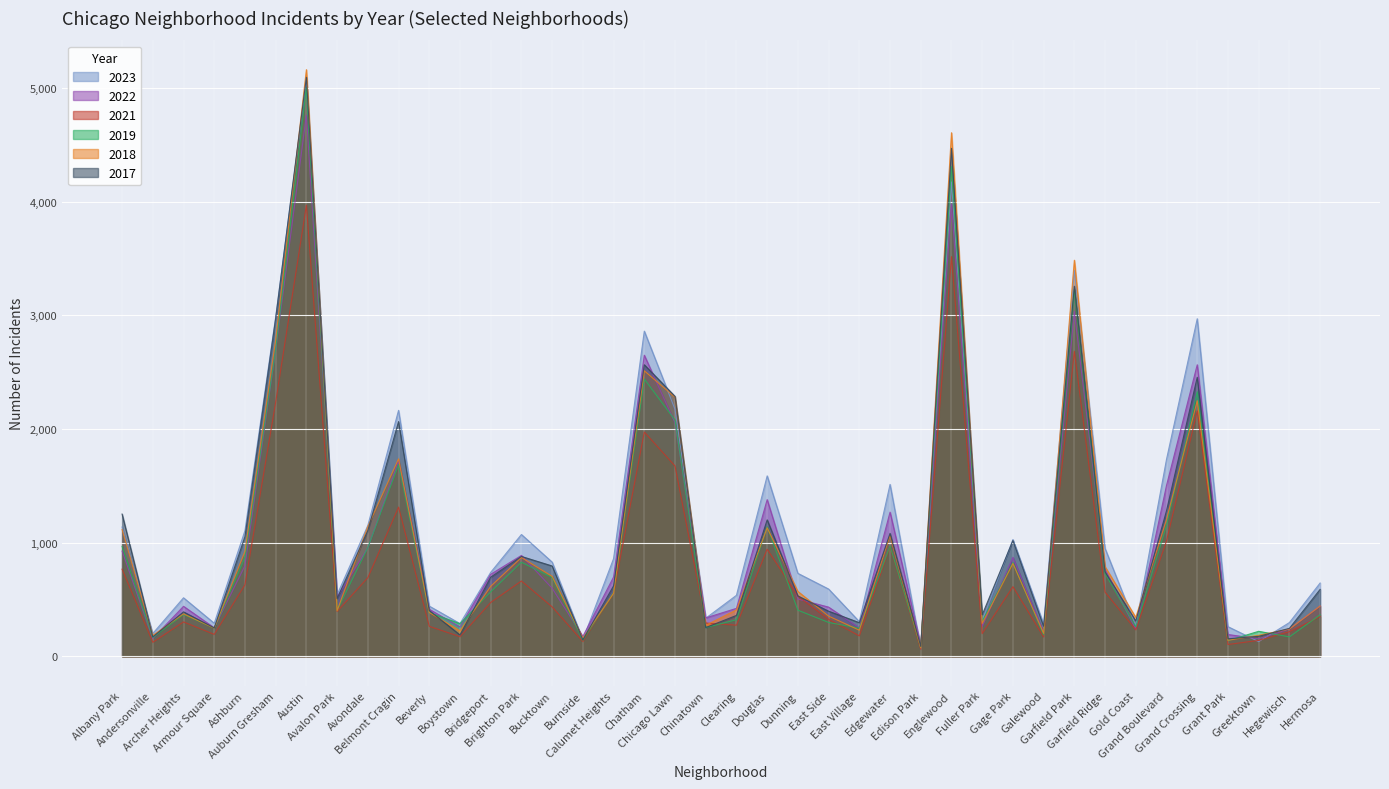

Which label corresponds to the largest value in the chart?

Austin